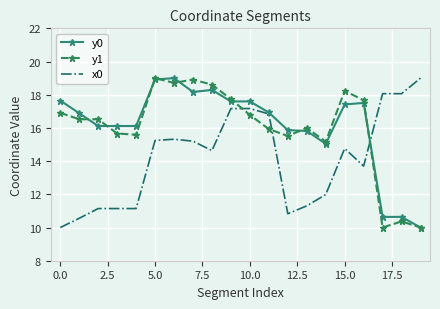

What is the maximum value for x0?

19.0